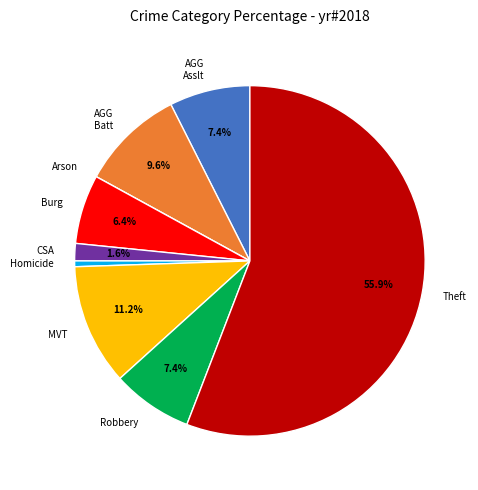

Which slice is the largest?

Theft